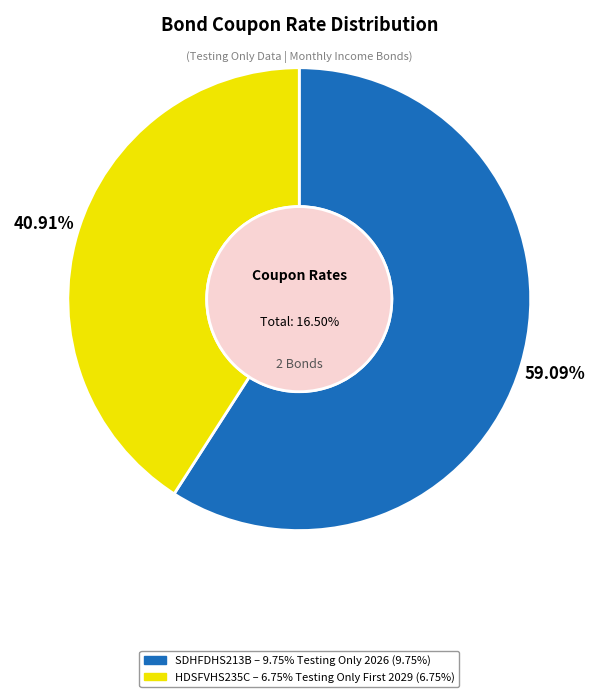

Rank the categories by value from highest to lowest.

SDHFDHS213B, HDSFVHS235C